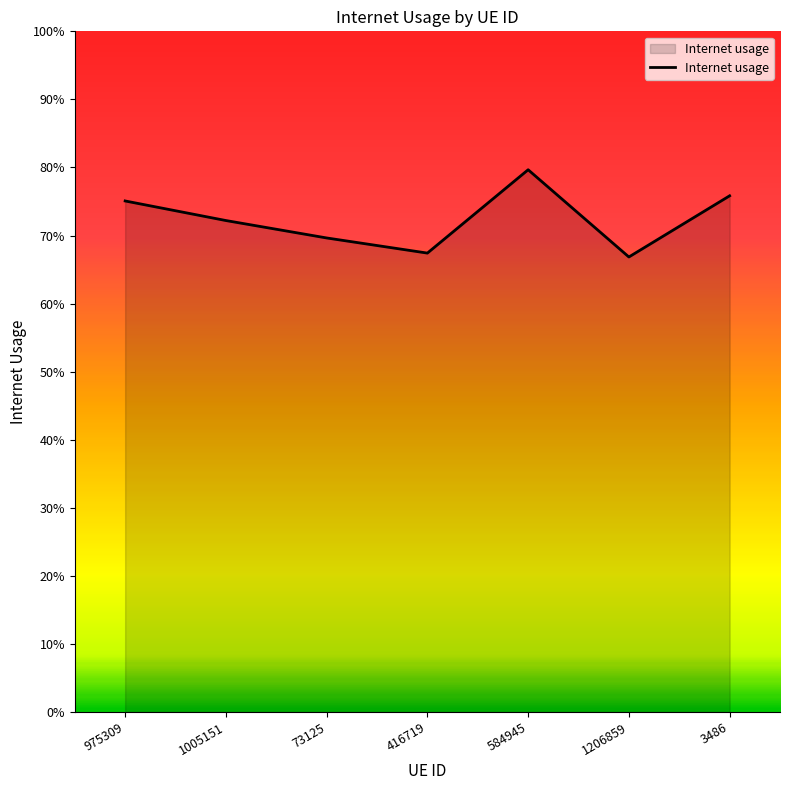

True or false: the data has more than 2 interior local peaks.

False